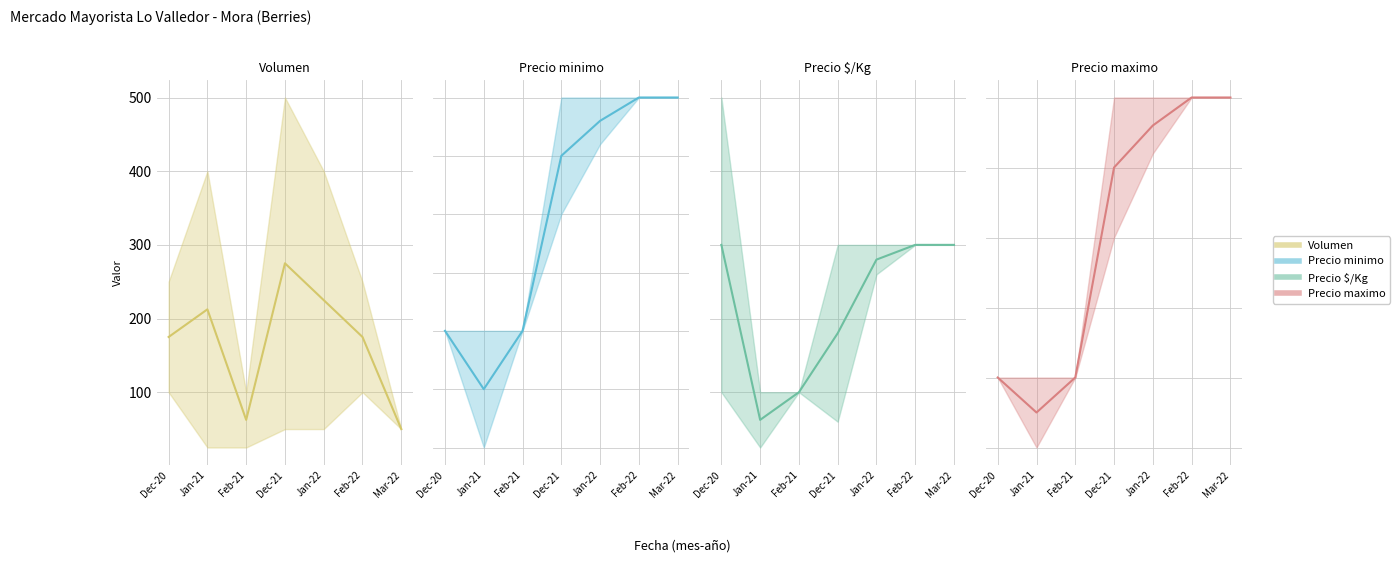

How many data points in Precio maximo mid are less than 5500?

3